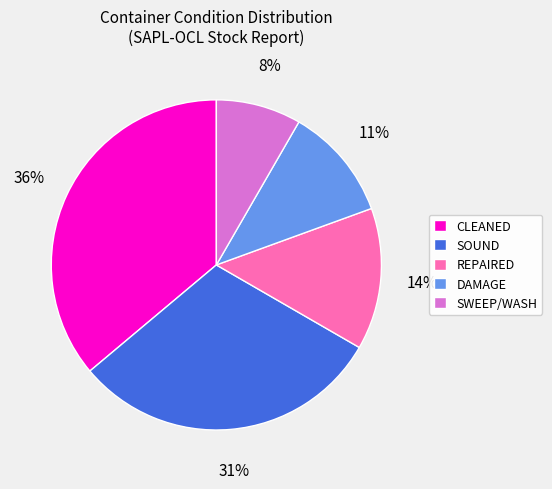

What percentage is the SOUND slice, to the nearest percent?

31%